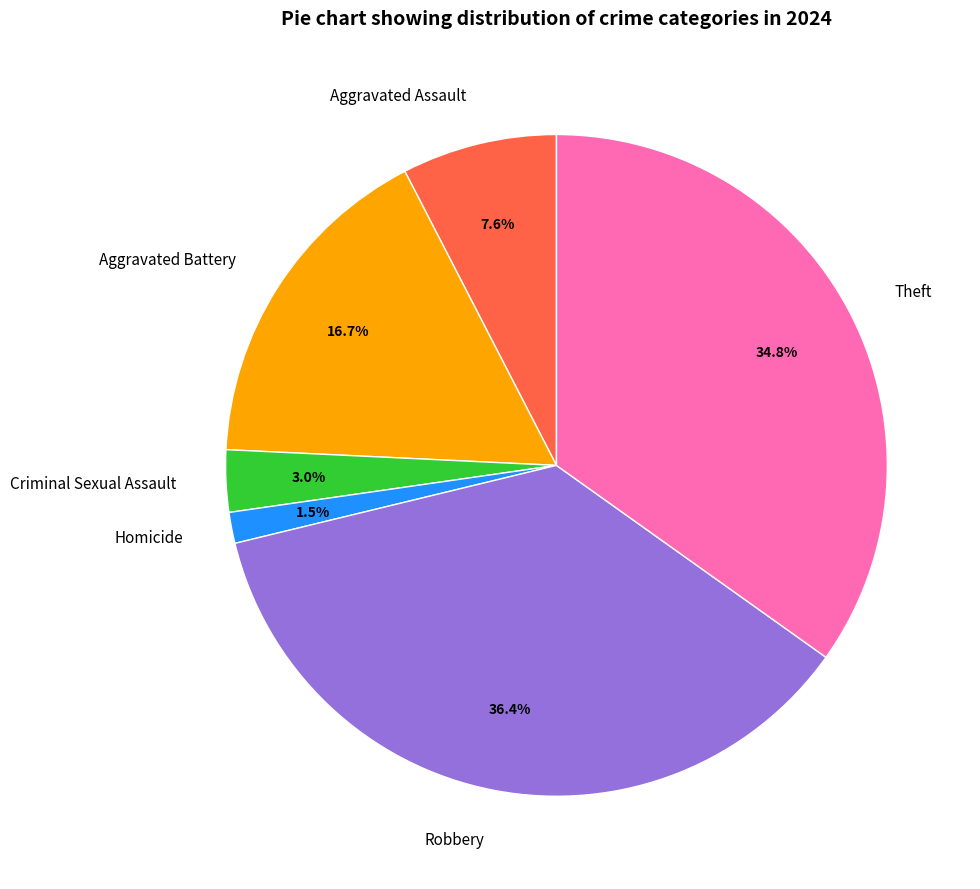

Count the number of slices in the pie.

6